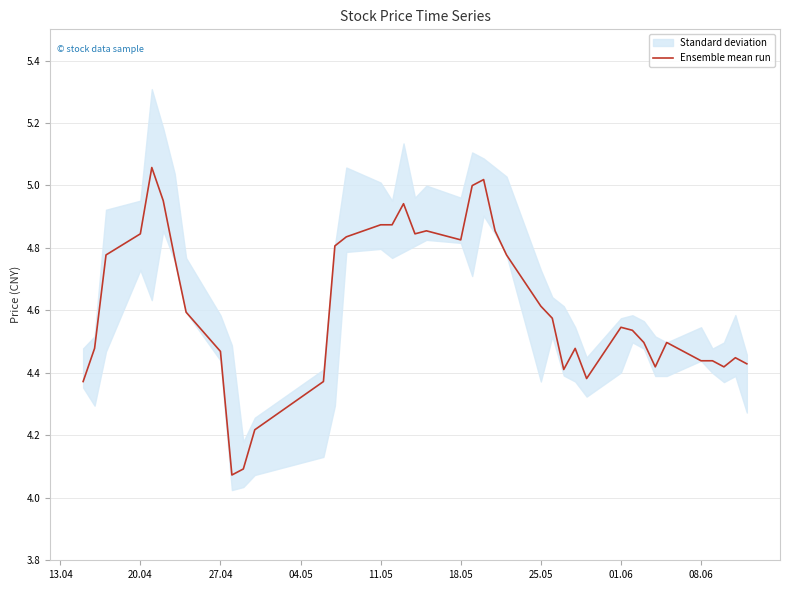

Is it true that the value at 25.05 is 6.7?

False